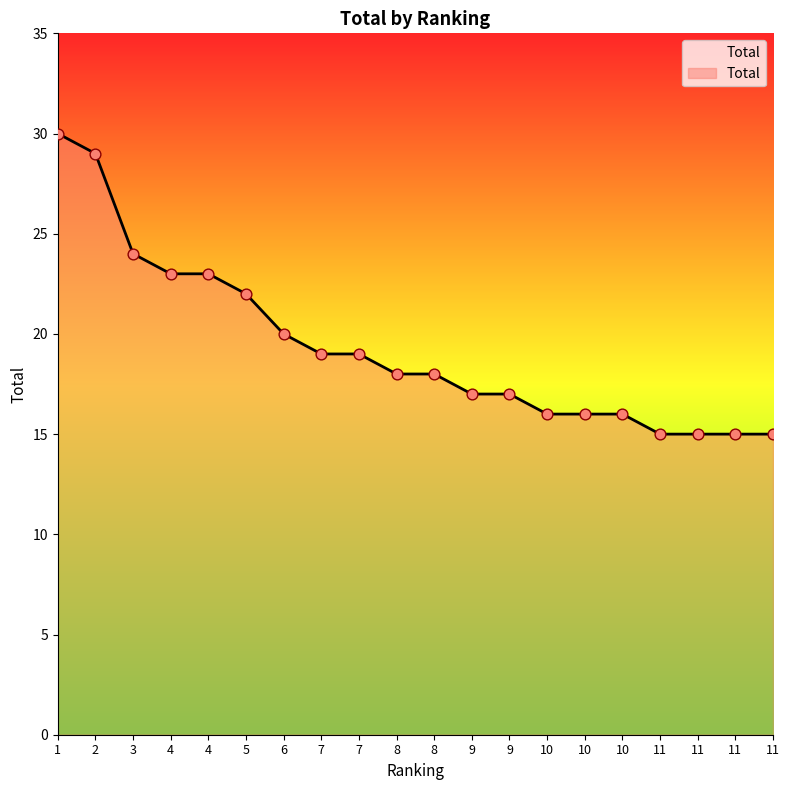

How many lines are shown in the chart?

1